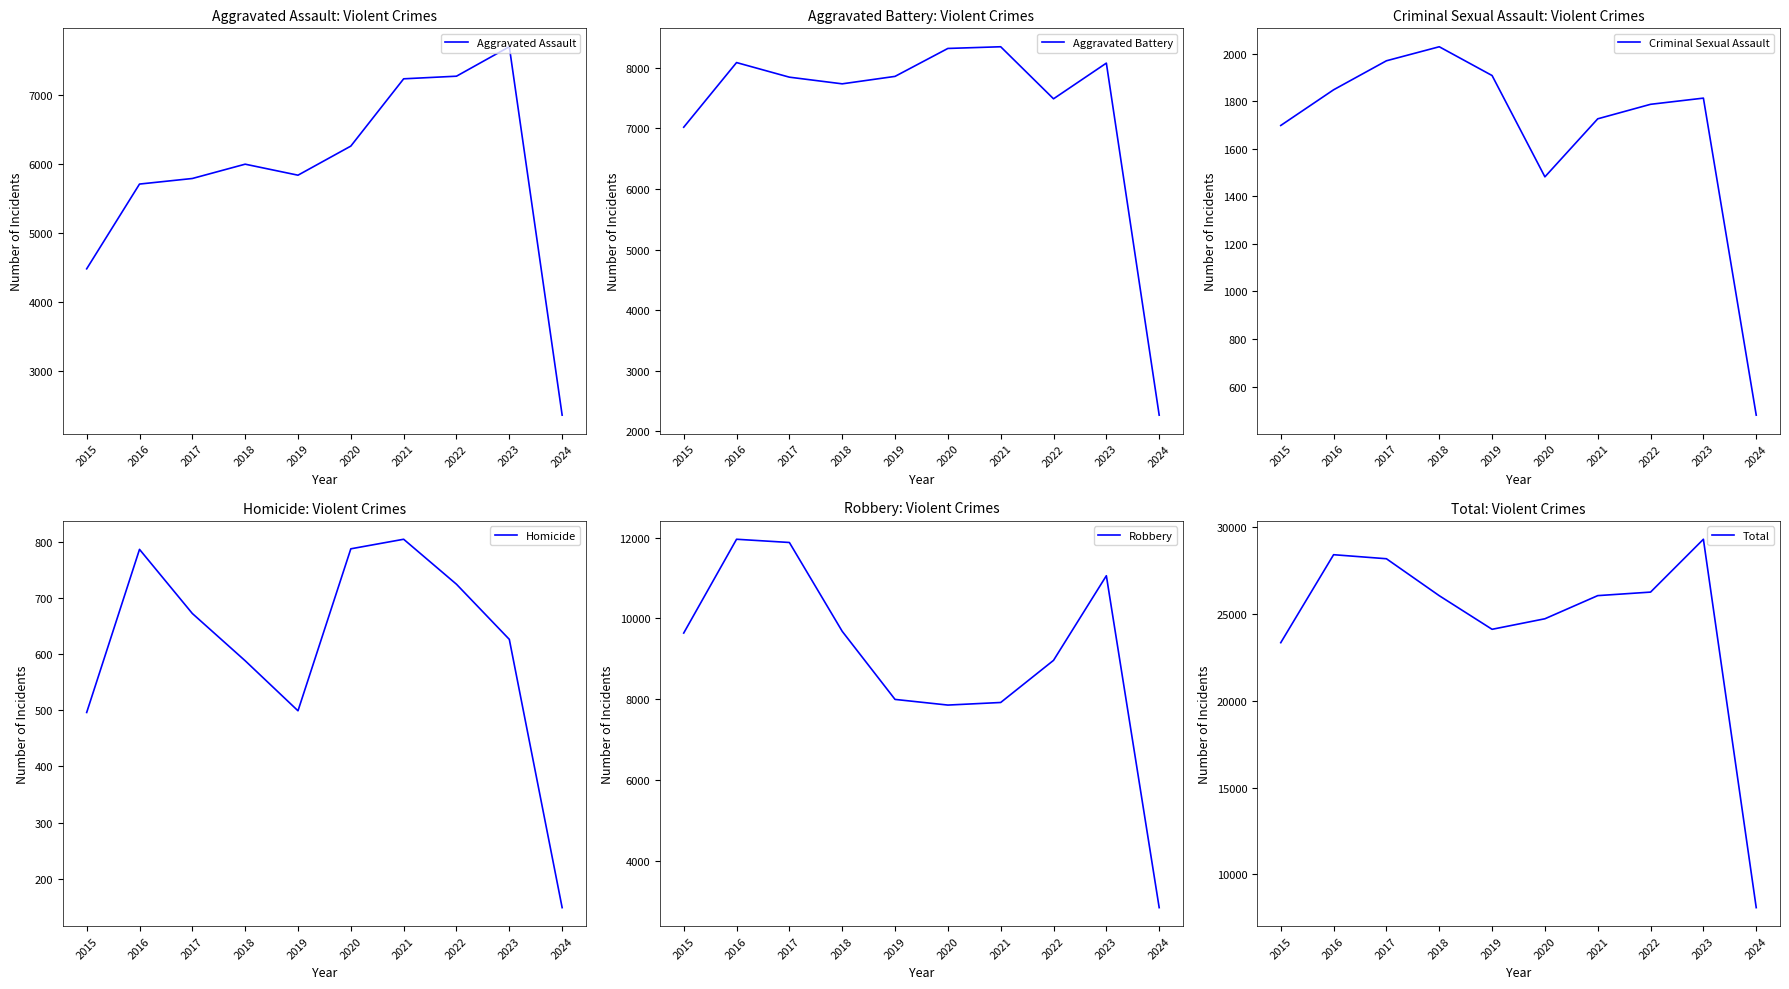

Between 2019 and 2022, which is larger?

2022